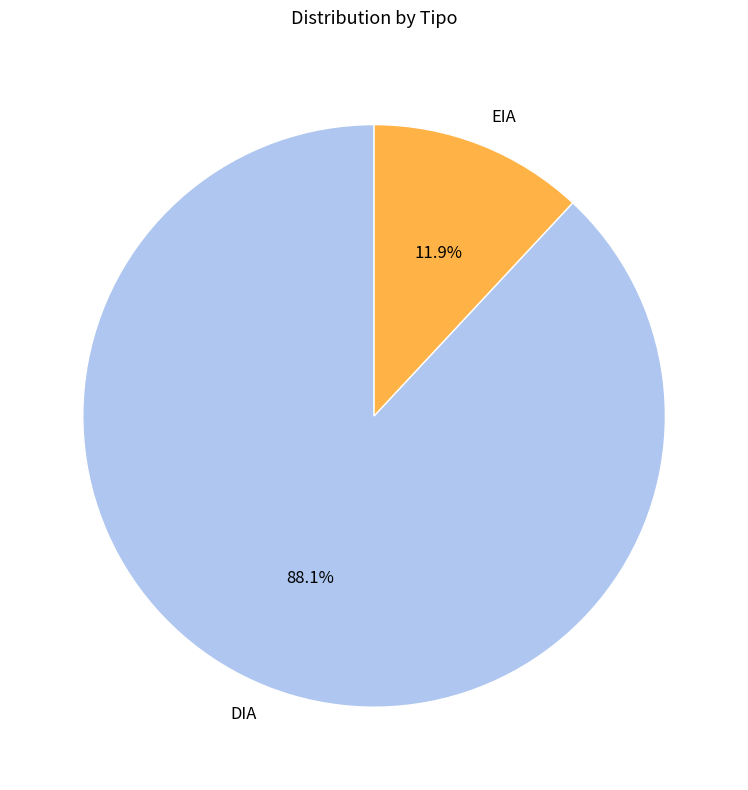

How many segments does this pie chart have?

2